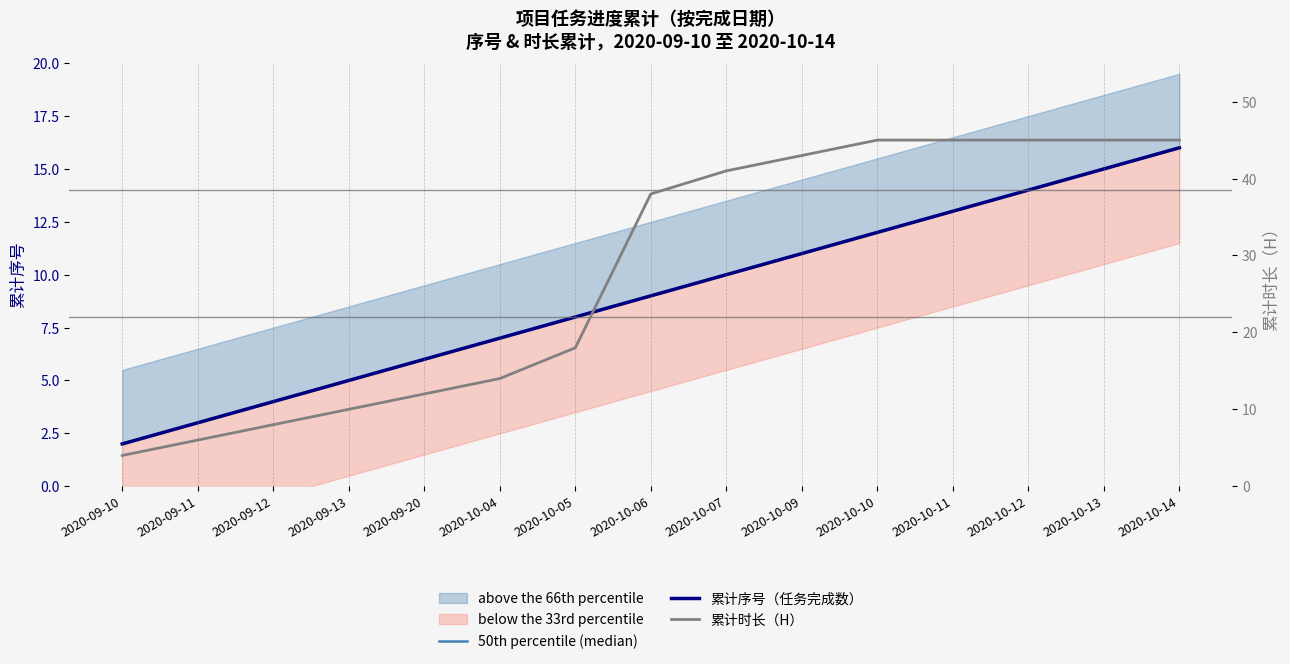

True or false: 累计时长（H） and 累计序号（任务完成数） cross at least once.

False